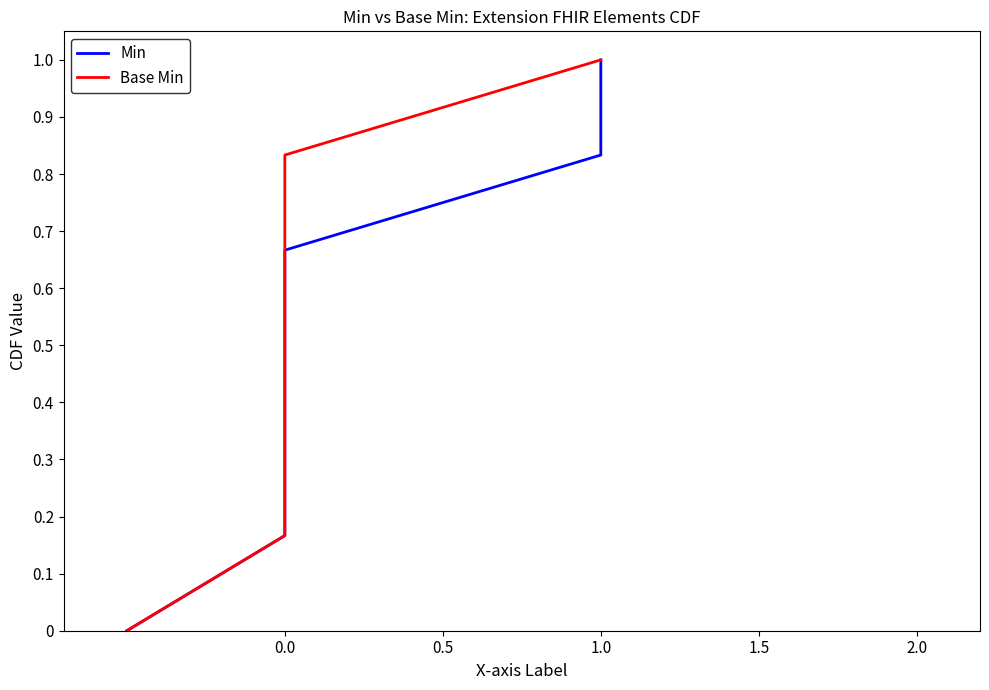

True or false: Base Min and Min intersect in this chart.

False